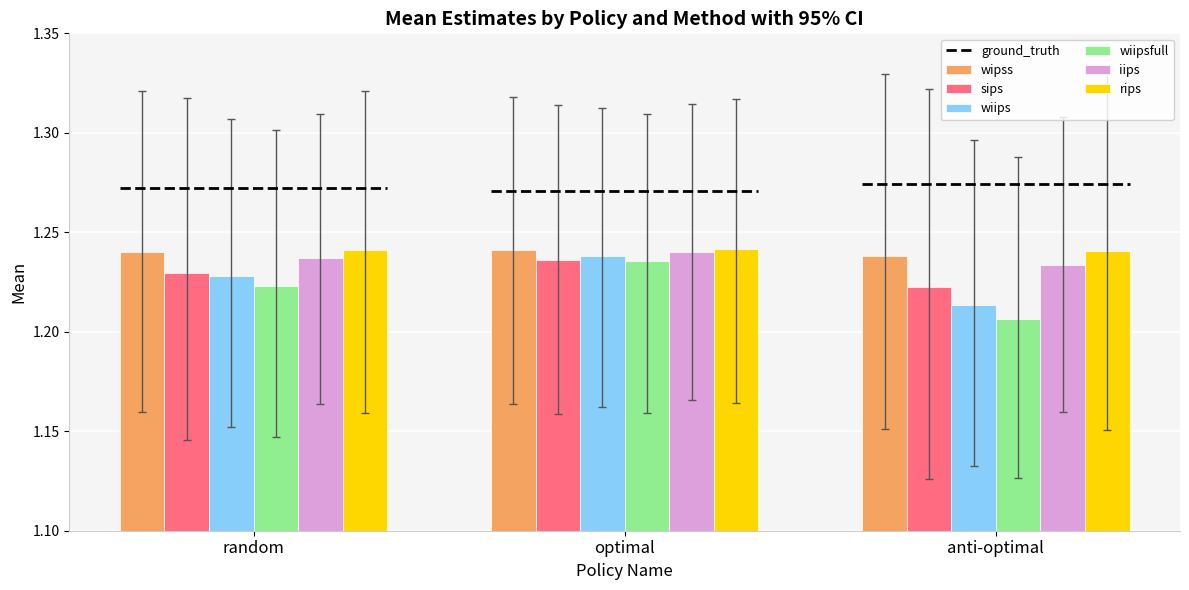

At how many categories does at least one series exceed 1?

3